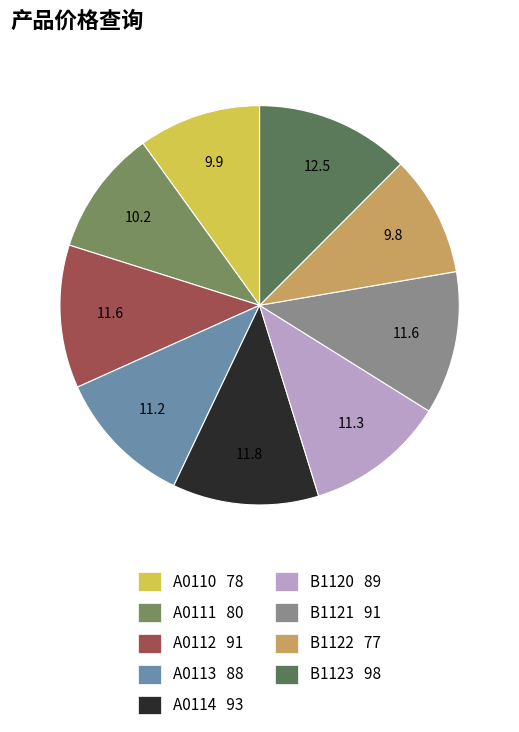

Which slice is the smallest?

B1122